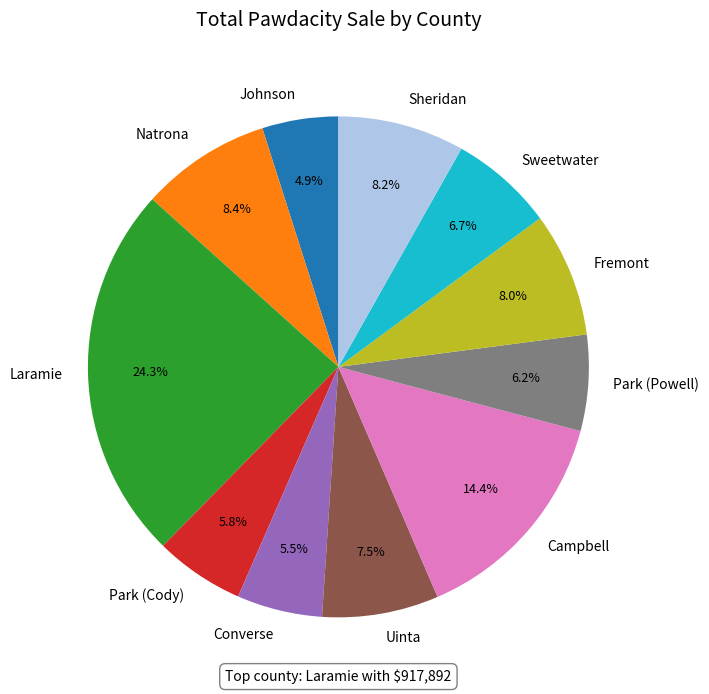

Count the number of slices in the pie.

11